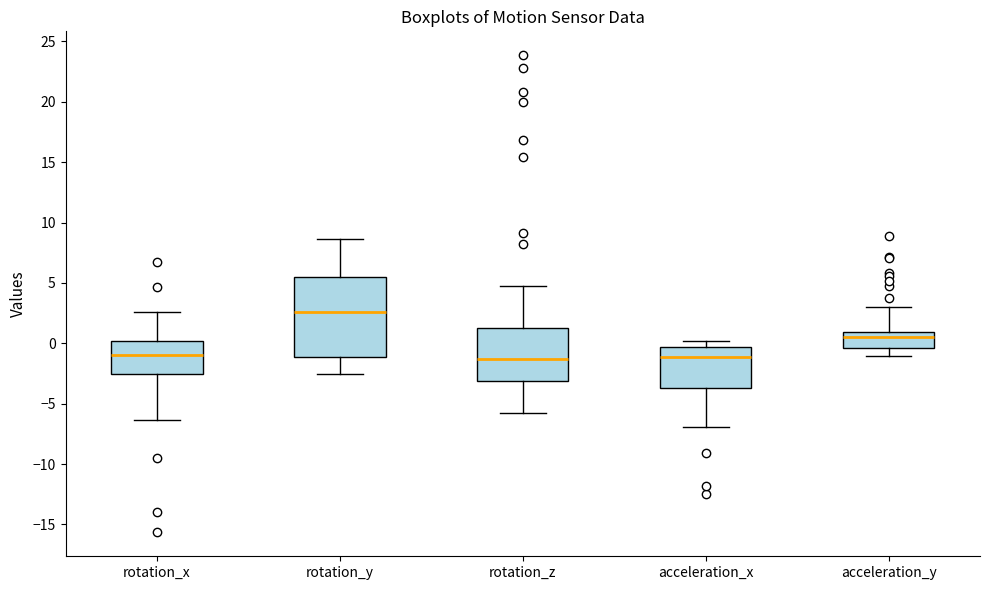

Reading left to right, read every box against the y-axis: the position of its median line, the range the box covers, and the ends of its whiskers. The values are not printed on the chart, so give them approximately, as read against the axis.

rotation_x: median -1.0, box -2.5 to 0.0, whiskers -6.5 to 2.5
rotation_y: median 2.5, box -1.0 to 5.5, whiskers -2.5 to 8.5
rotation_z: median -1.5, box -3.0 to 1.0, whiskers -6.0 to 5.0
acceleration_x: median -1.0, box -3.5 to -0.5, whiskers -7.0 to 0.0
acceleration_y: median 0.5, box -0.5 to 1.0, whiskers -1.0 to 3.0